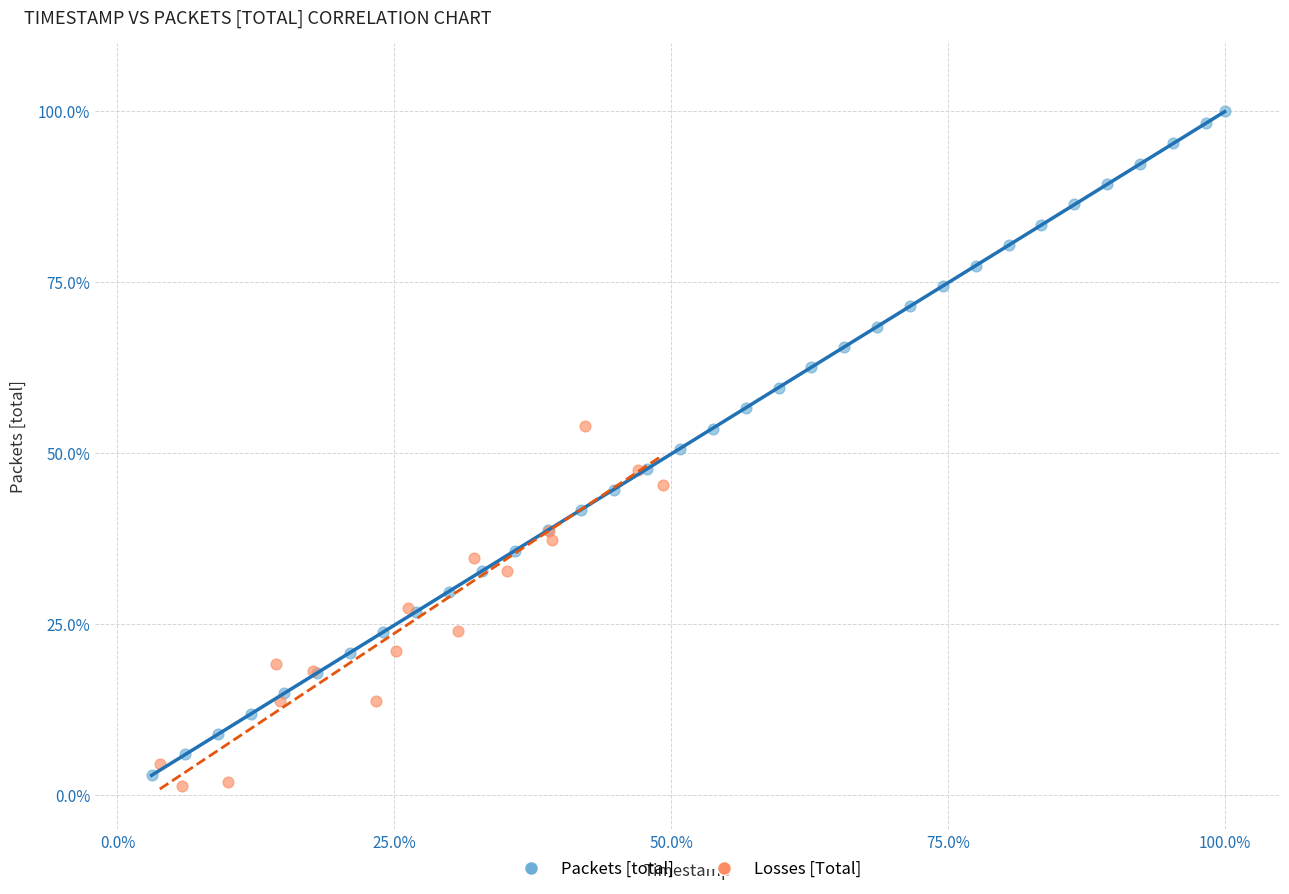

Which series reaches the maximum Y coordinate?

Packets [total]